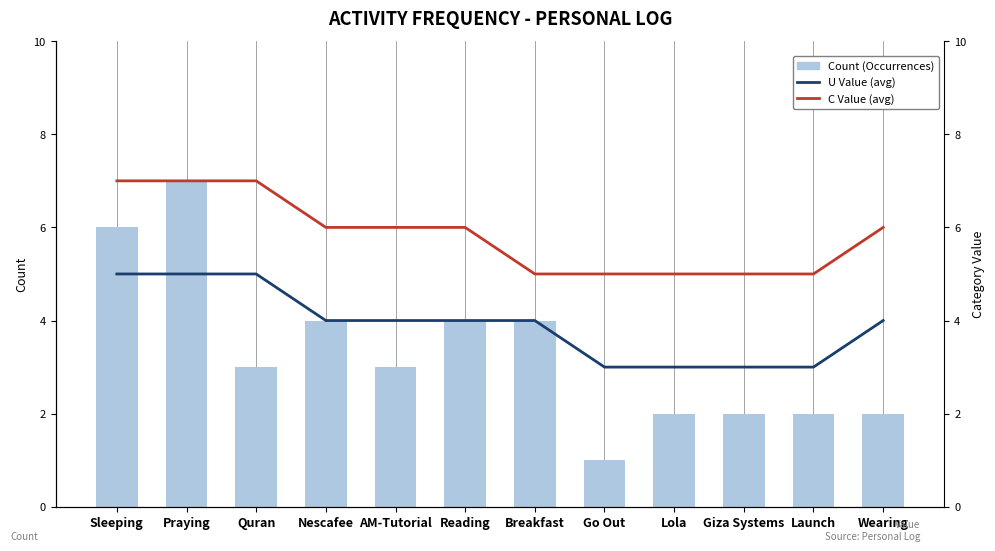

Between Giza Systems and Breakfast, which is larger?

Breakfast